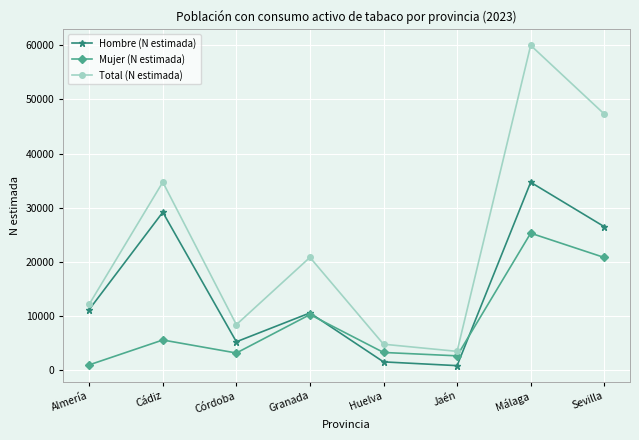

Which series changed the most between Córdoba and Sevilla?

Total (N estimada)